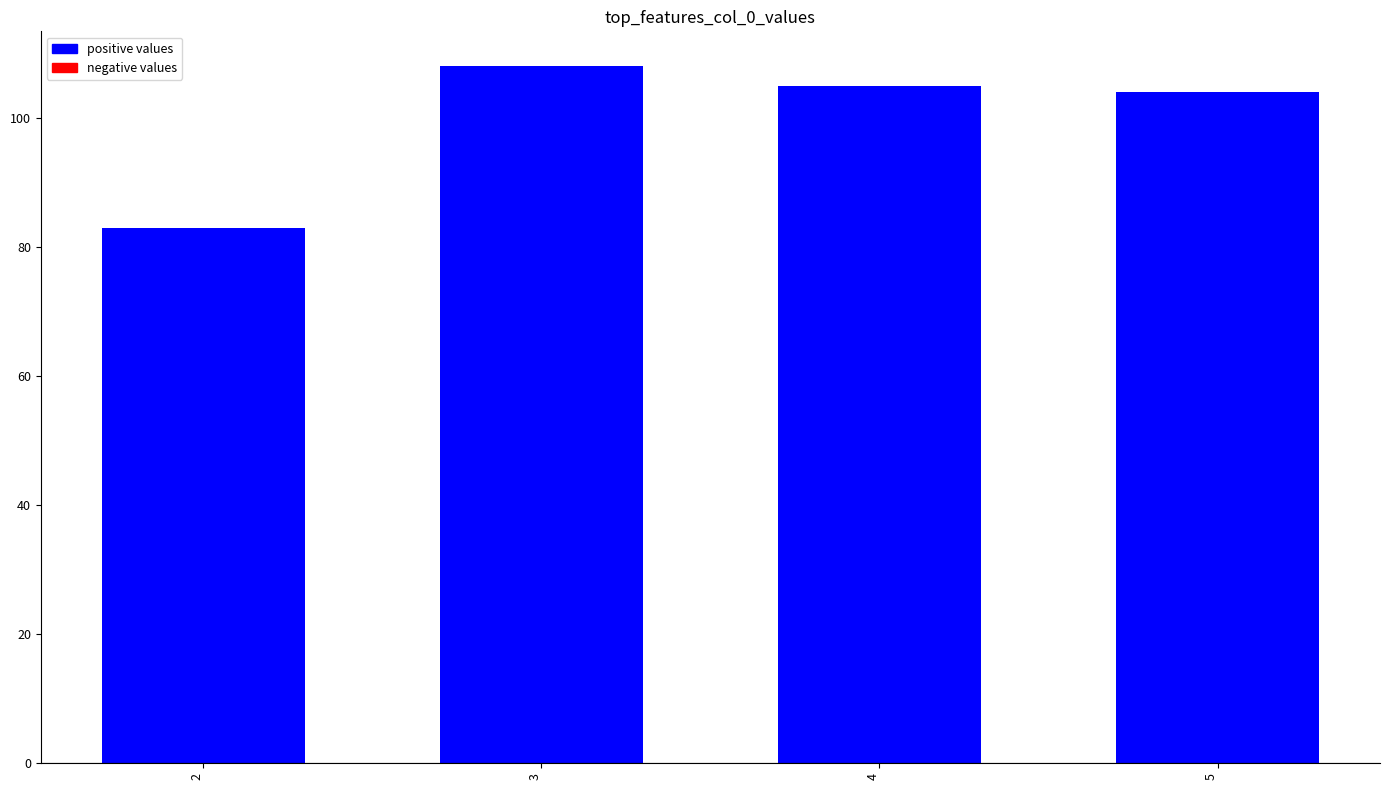

Read the value at 5, to the nearest 5.

105